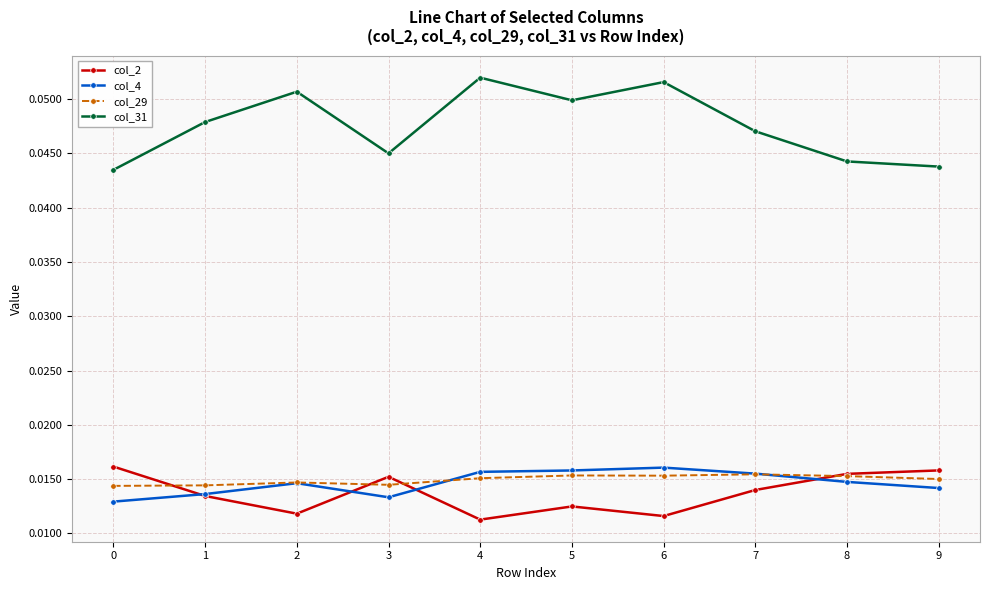

How many data points does each series have?

10